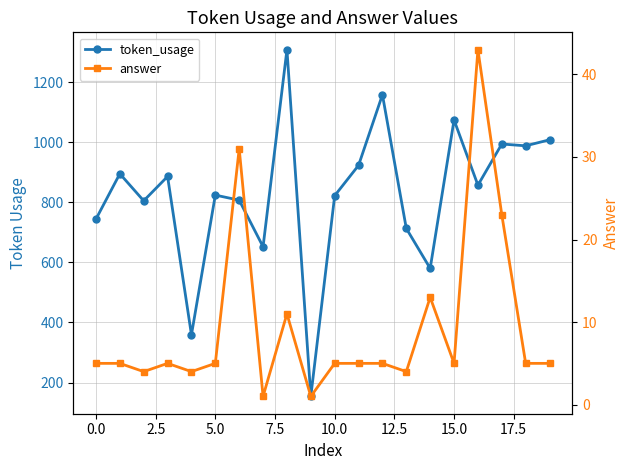

Read the answer value at 18.

5